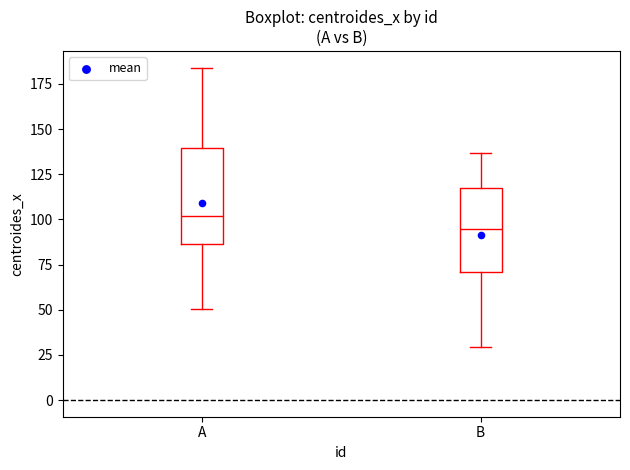

Reading left to right, read every box against the y-axis: the position of its median line, the range the box covers, and the ends of its whiskers. The values are not printed on the chart, so give them approximately, as read against the axis.

A: median 100, box 85 to 140, whiskers 50 to 185
B: median 95, box 70 to 120, whiskers 30 to 135